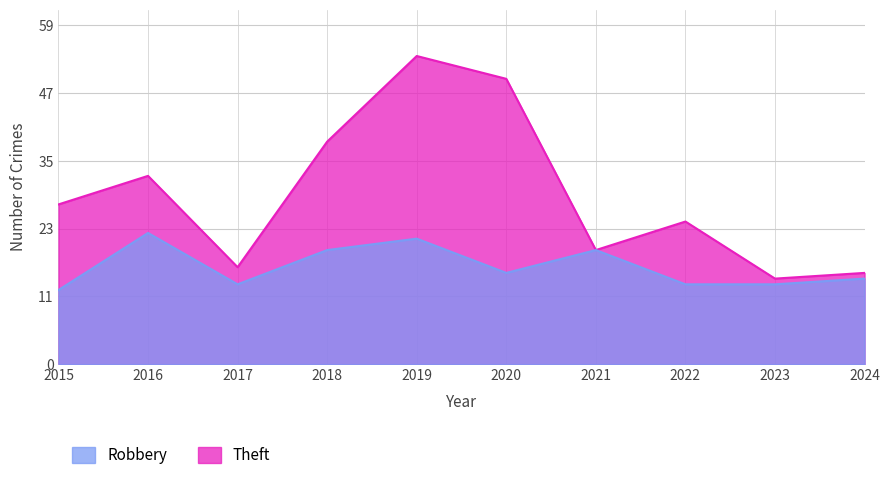

In Theft, how many points are lower than both neighbors (excluding endpoints)?

3